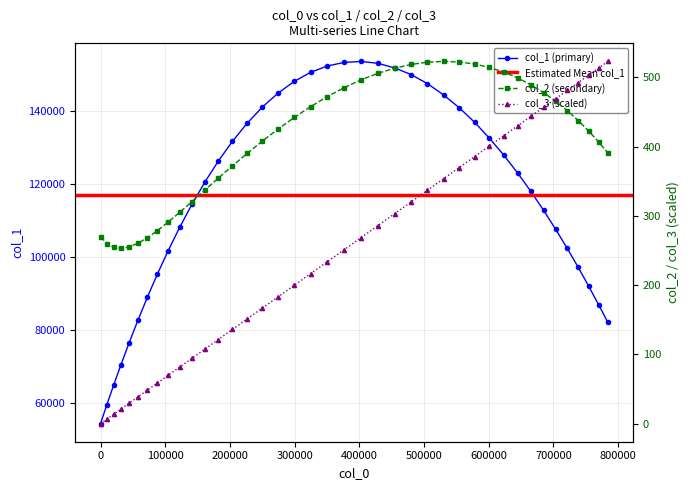

What is the lowest value of the col_1 (primary) series?

54316.8